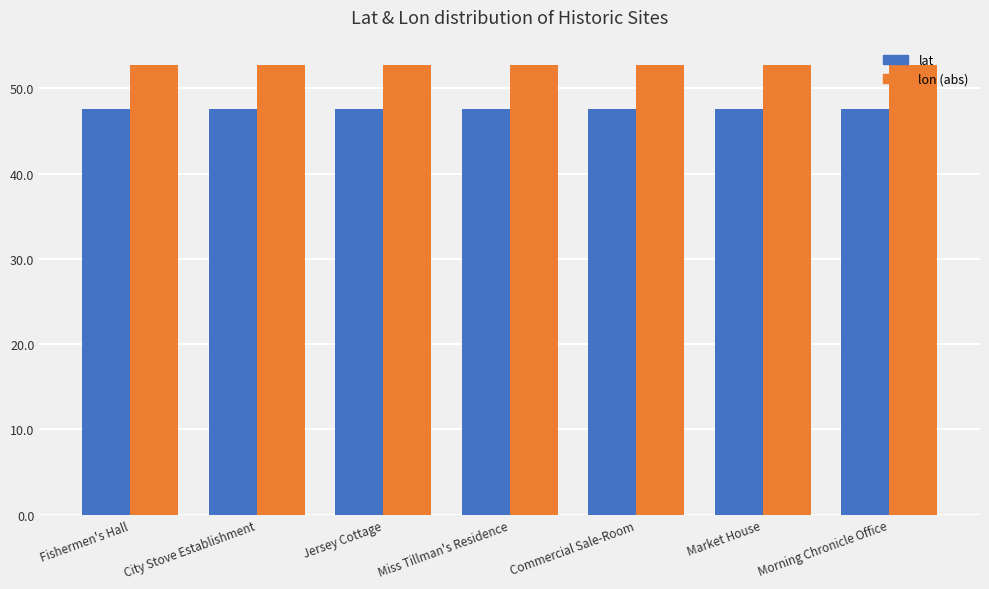

What is the spread (max minus min) of values at Fishermen's Hall?

5.2